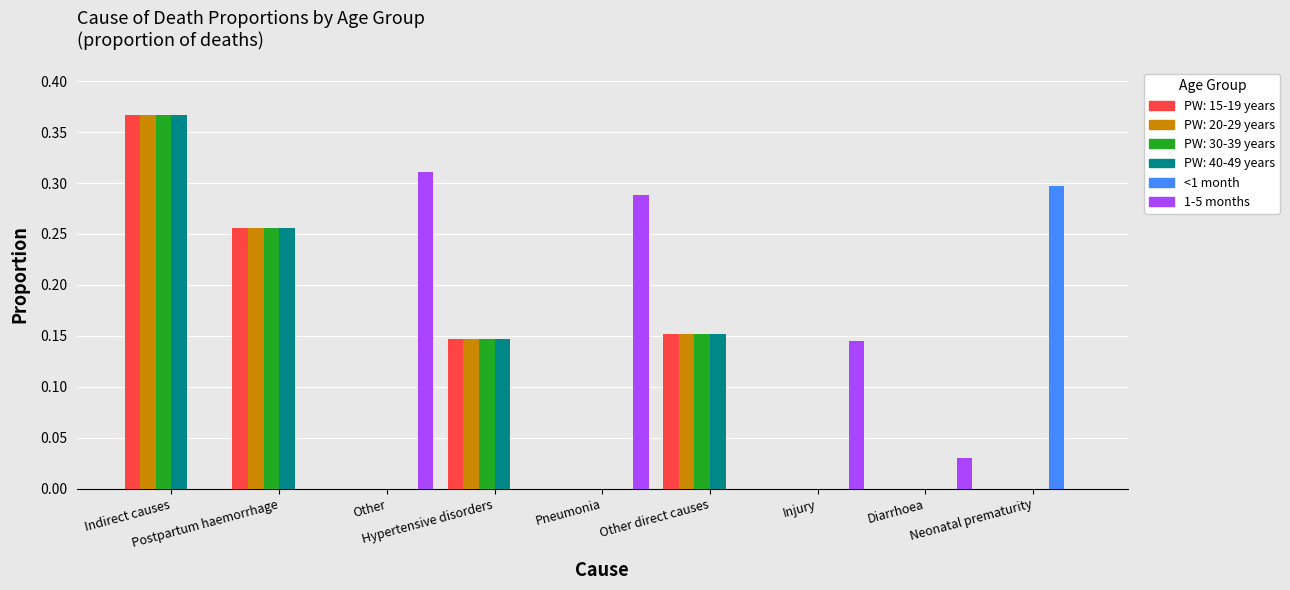

Are the bars horizontal?

No